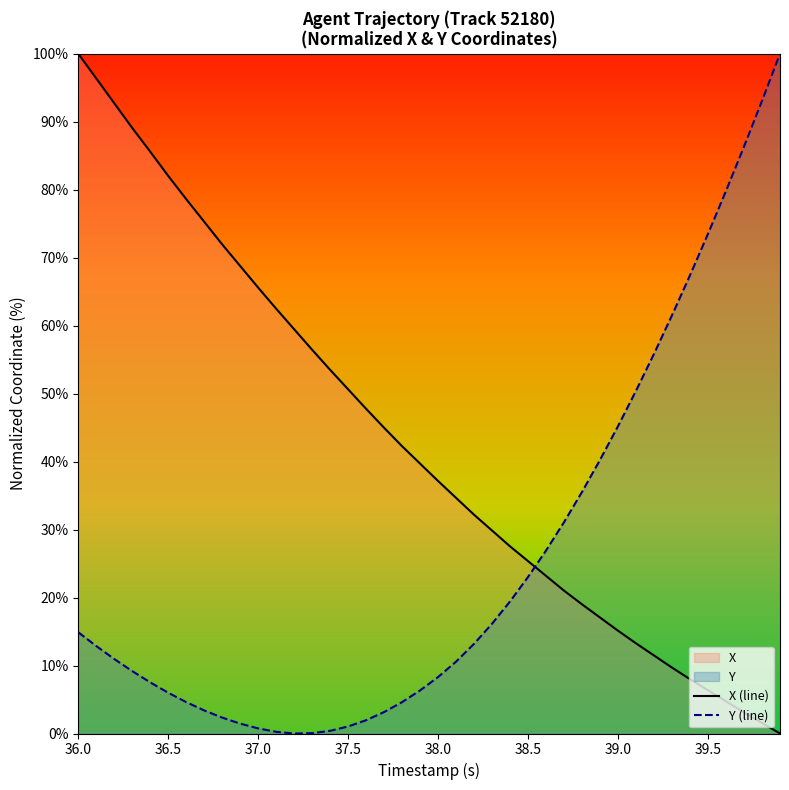

Rank the series by their average value, from highest to lowest.

X (line), Y (line)